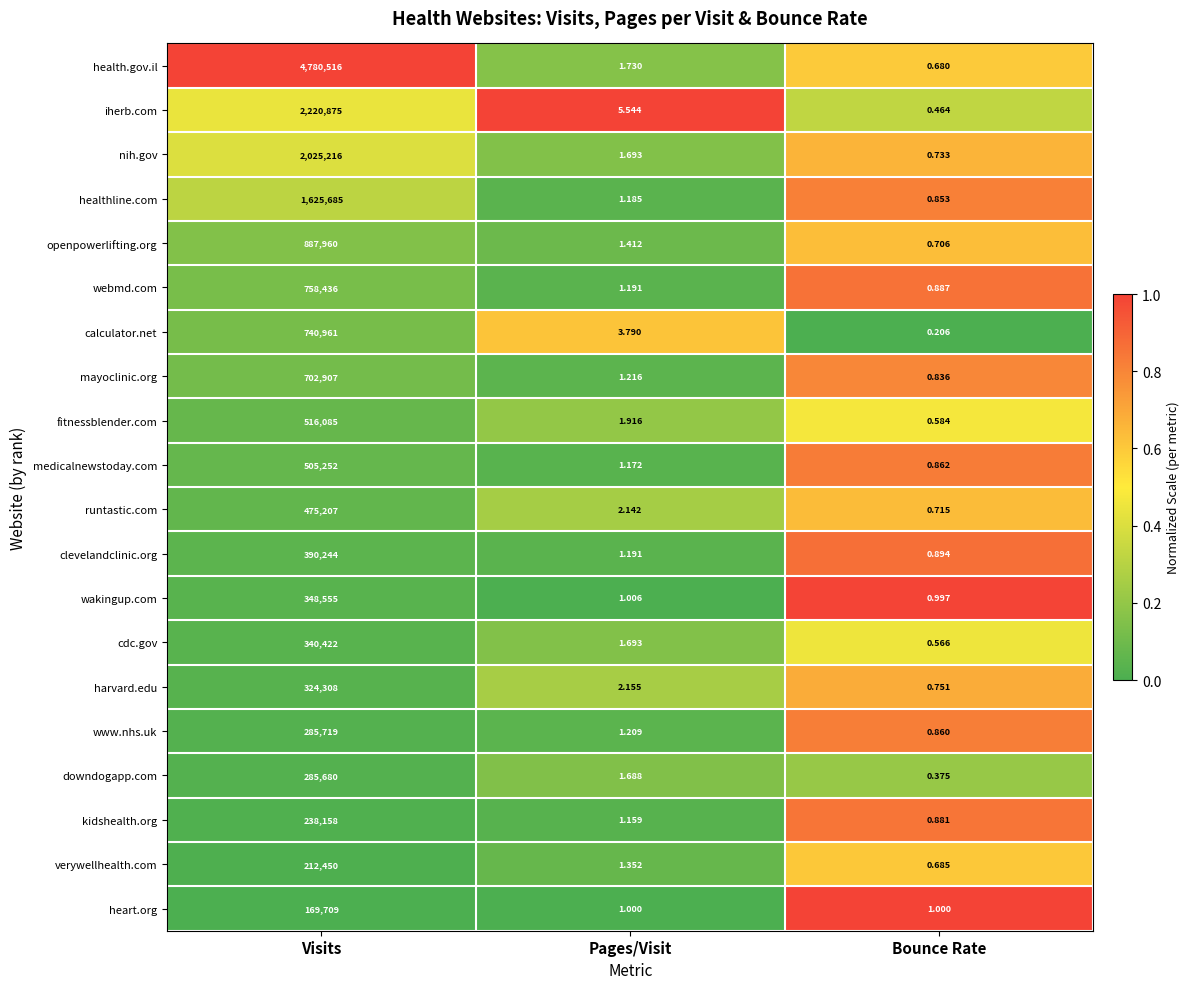

Is the value of fitnessblender.com at Bounce Rate greater than the value of medicalnewstoday.com at Bounce Rate?

No